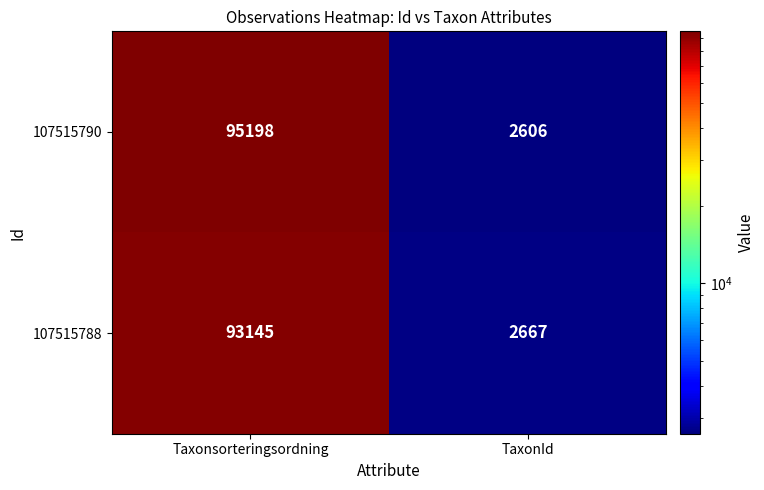

The value of 107515790 at TaxonId is 2606. True or false?

True